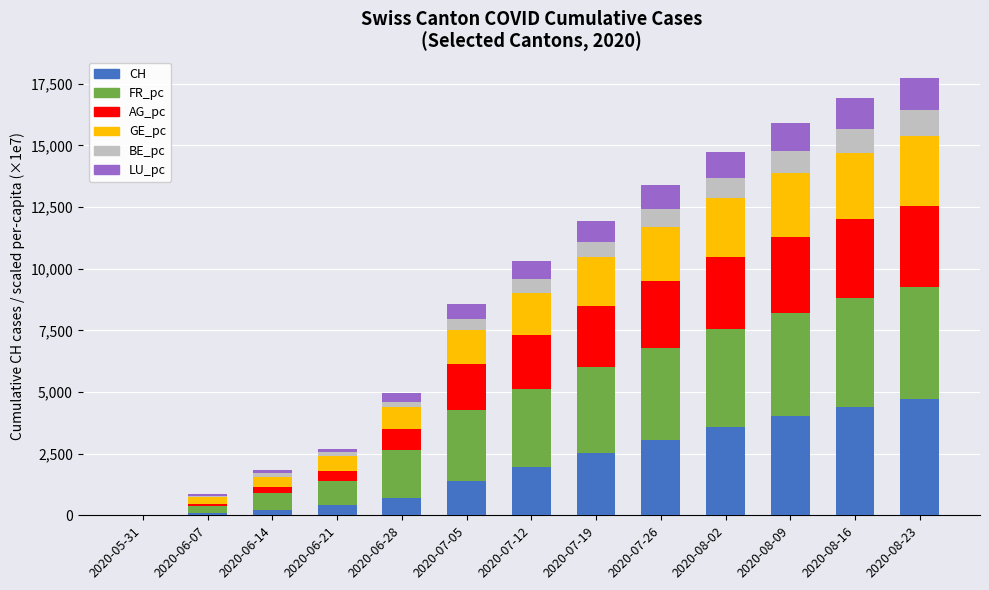

What is the sum of the CH values at 2020-07-12 and 2020-08-02?

5534.0